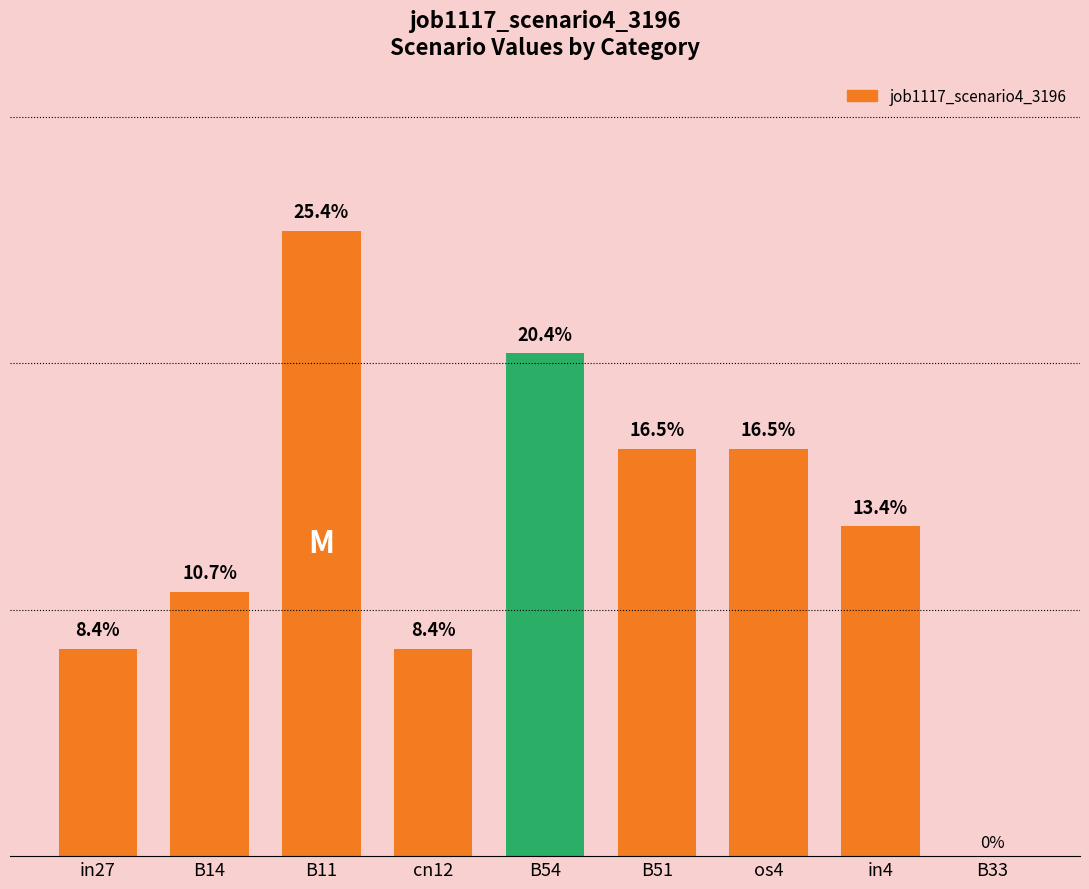

What is the label of the 3rd bar from the right?

os4